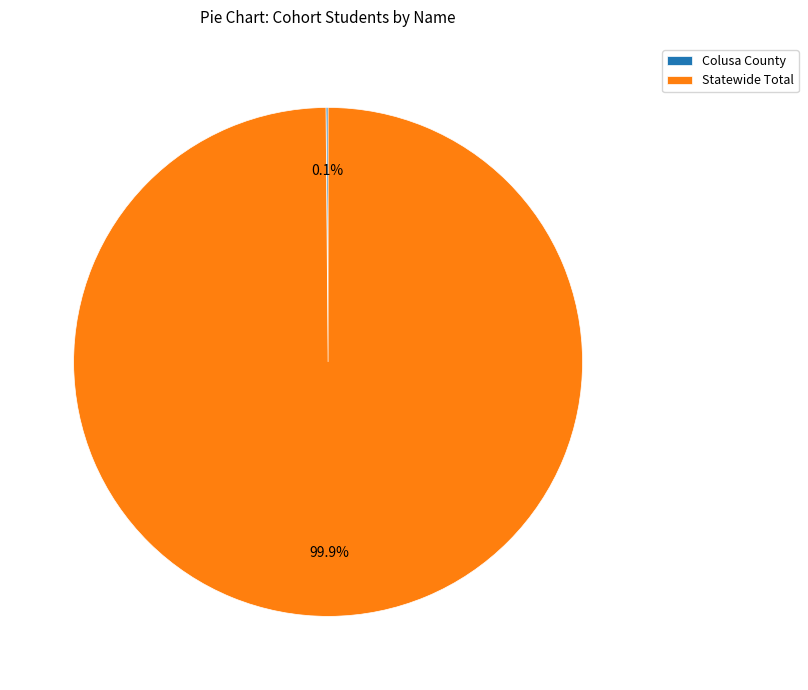

What percentage is NOT represented by Statewide Total?

0.1%